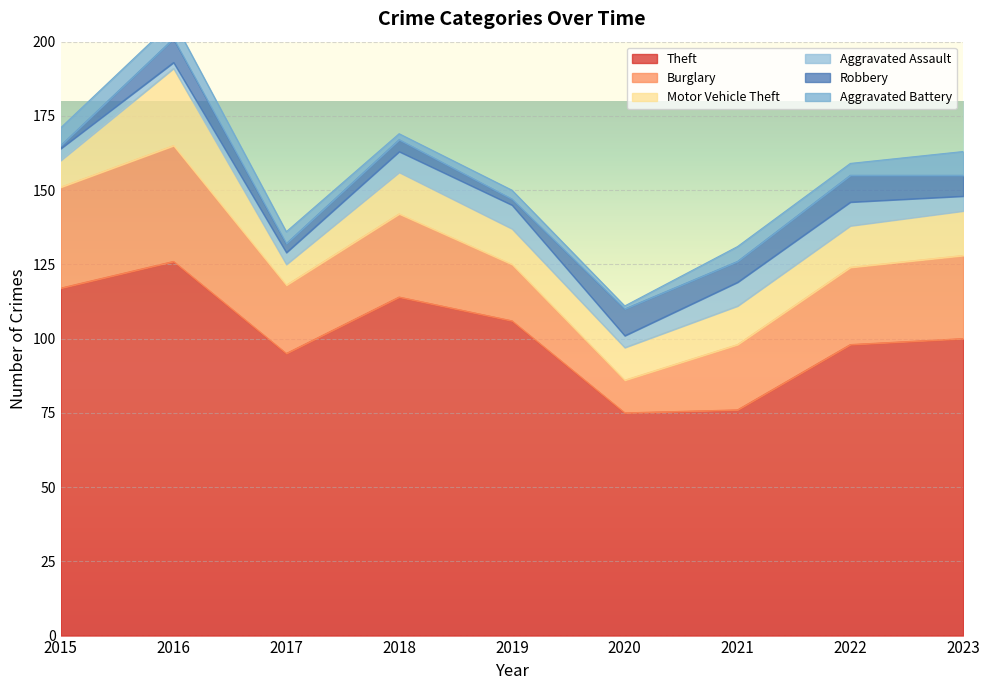

True or false: Robbery and Aggravated Assault cross at least once.

True